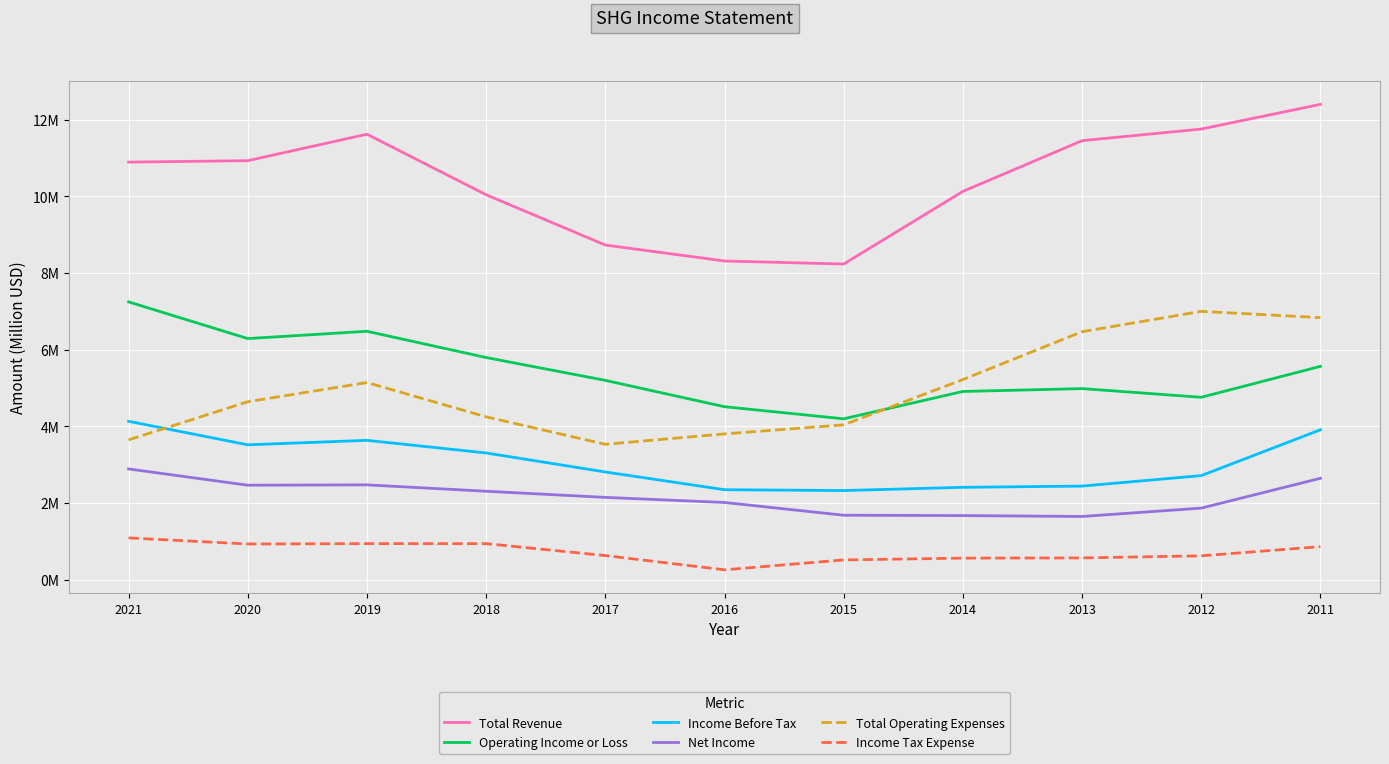

Does the chart display data point markers on the line(s)?

No